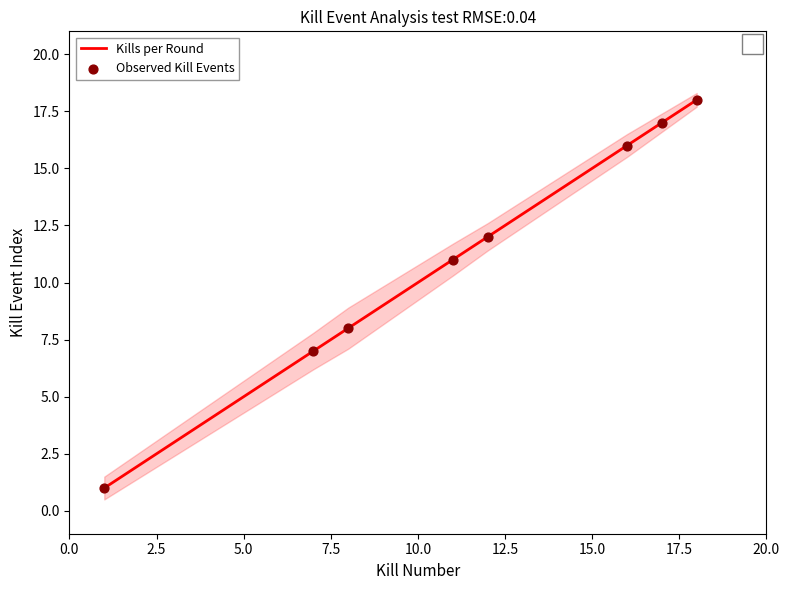

Which series has the largest total across all categories?

Kills per Round